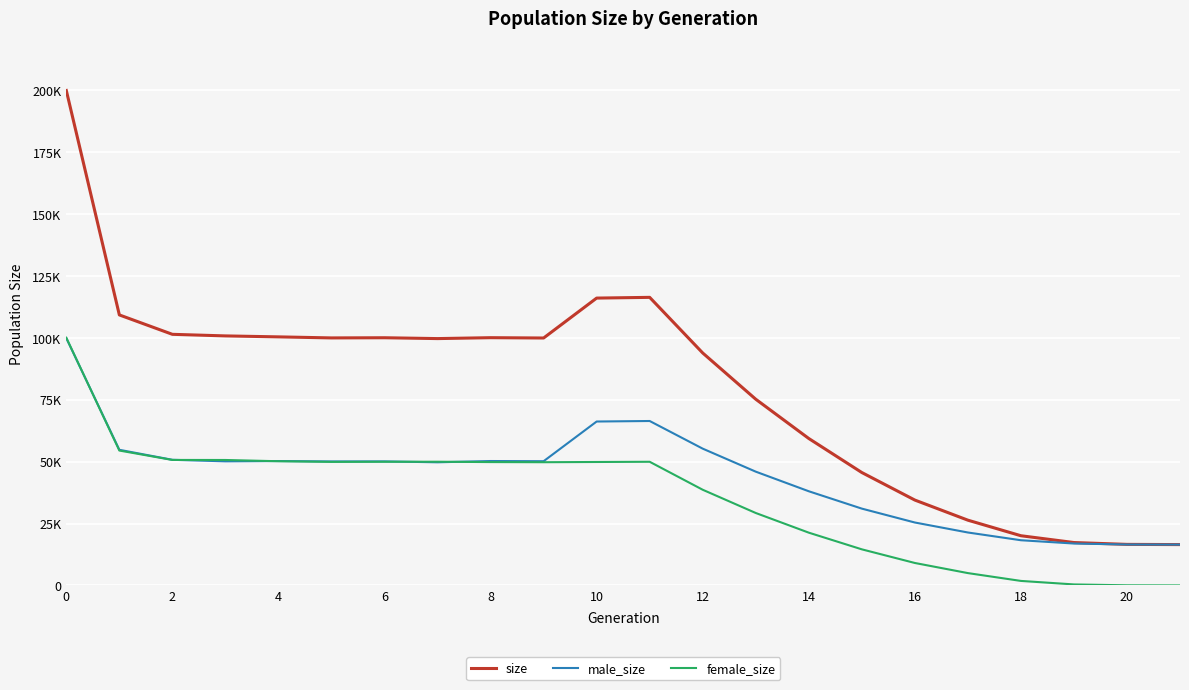

How many times do female_size and male_size cross each other?

5